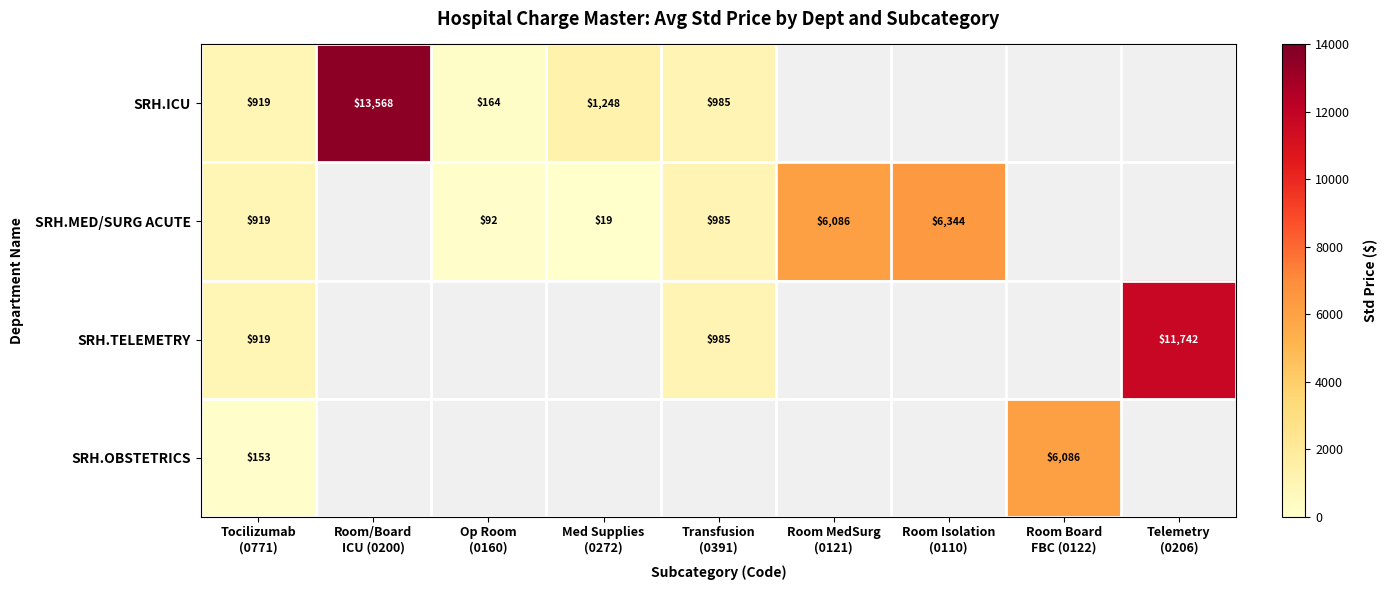

Which series changed the most between Tocilizumab (0771) and Room Board FBC (0122)?

SRH.OBSTETRICS